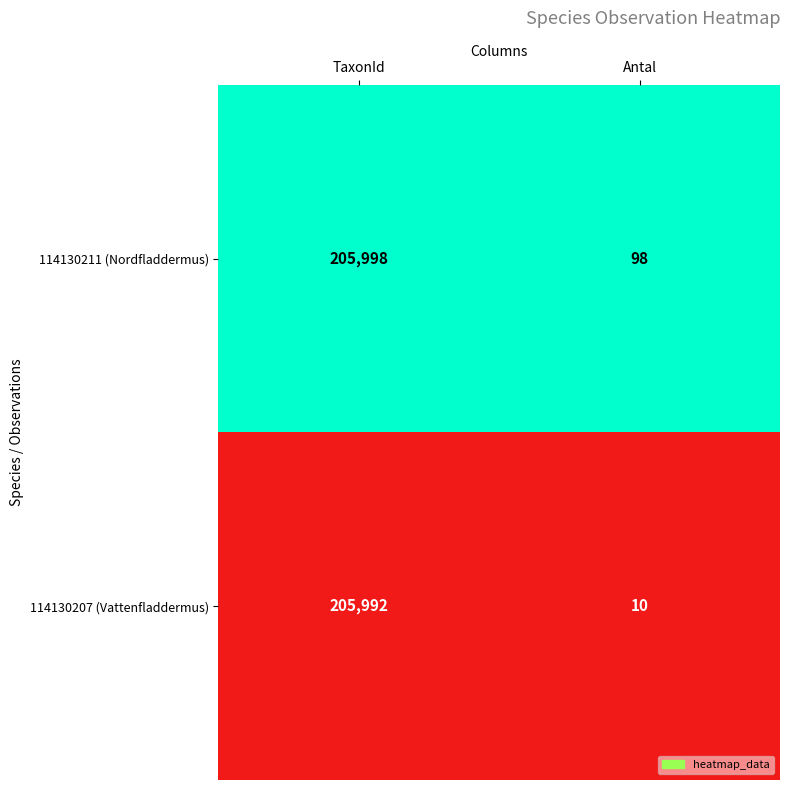

Reading right to left, what are all the values shown in this chart?

114130211 (Nordfladdermus): Antal=98	TaxonId=205998
114130207 (Vattenfladdermus): Antal=10	TaxonId=205992